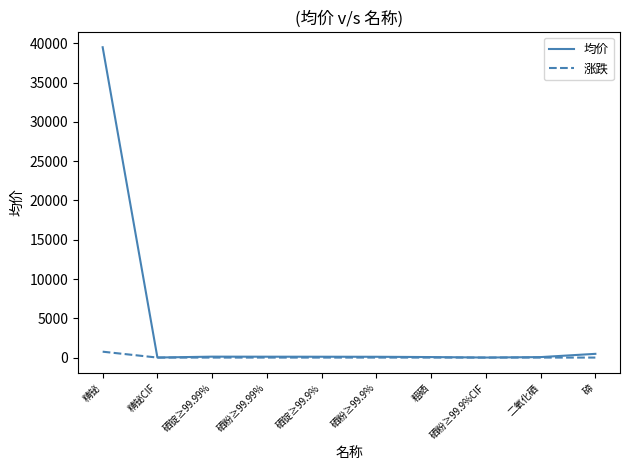

At which category is the sum across all series the highest?

精铋